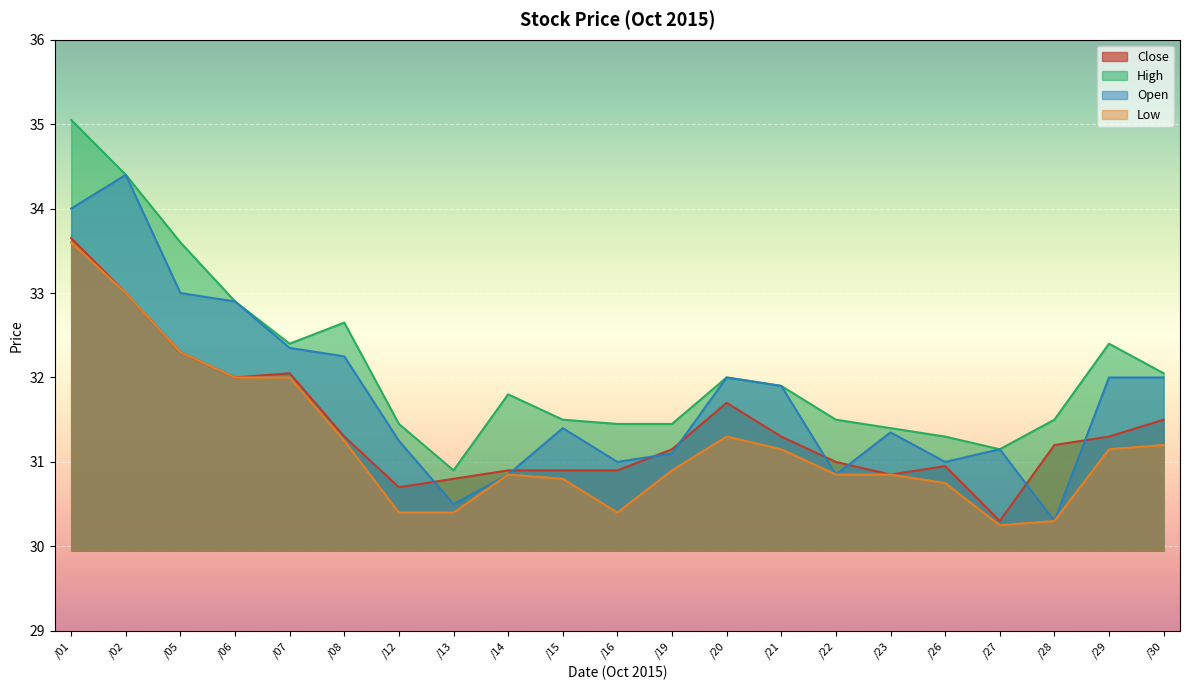

What is the difference between the maximum and minimum values in the Low series?

3.4